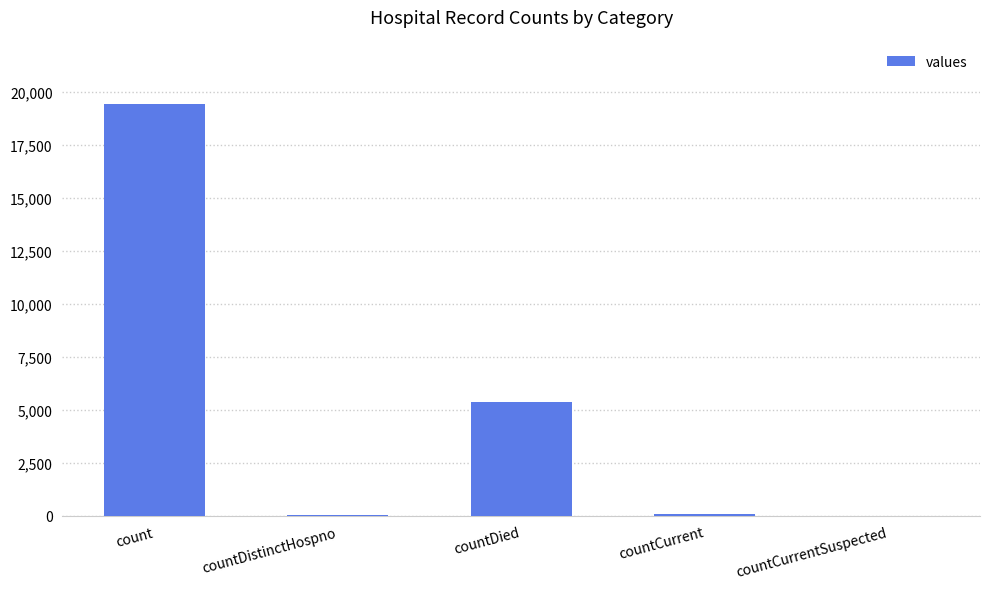

What is the change in value from count to countDied?

-14063